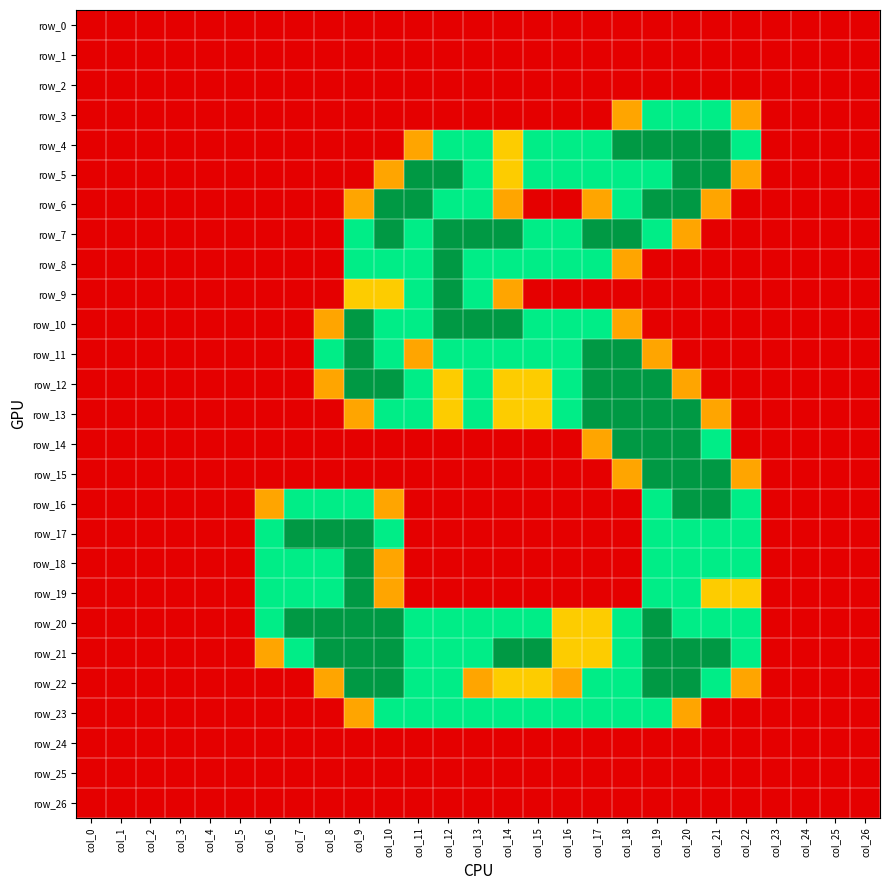

What is the average value of the row_17 series?

0.6